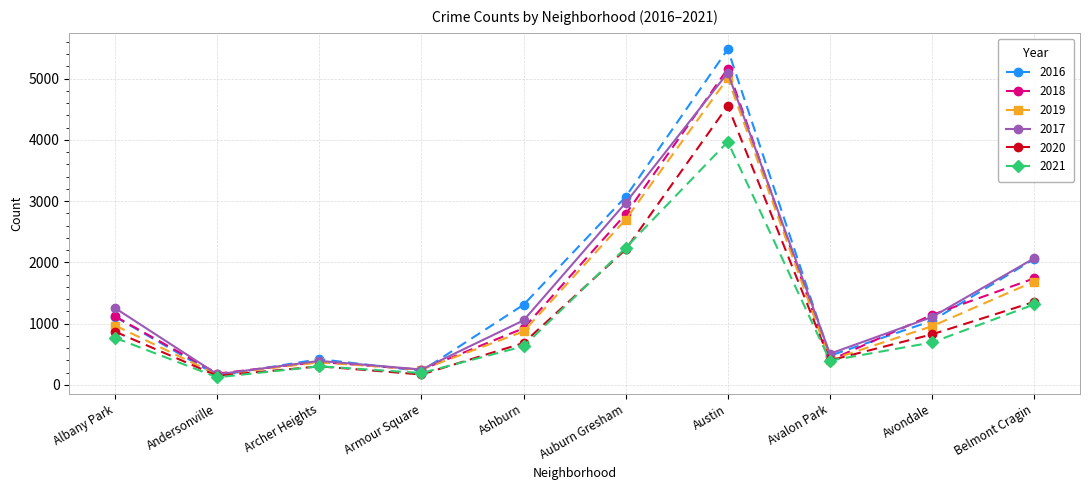

At which category is the sum across all series the highest?

Austin